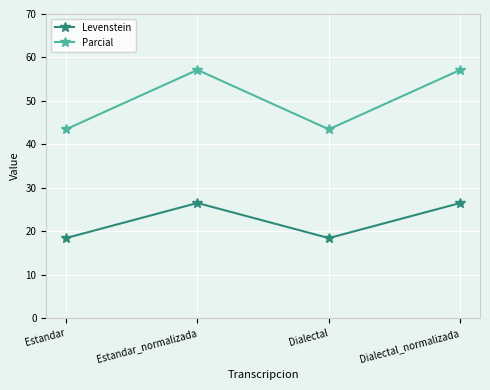

How many values in the Levenstein series exceed 26?

2